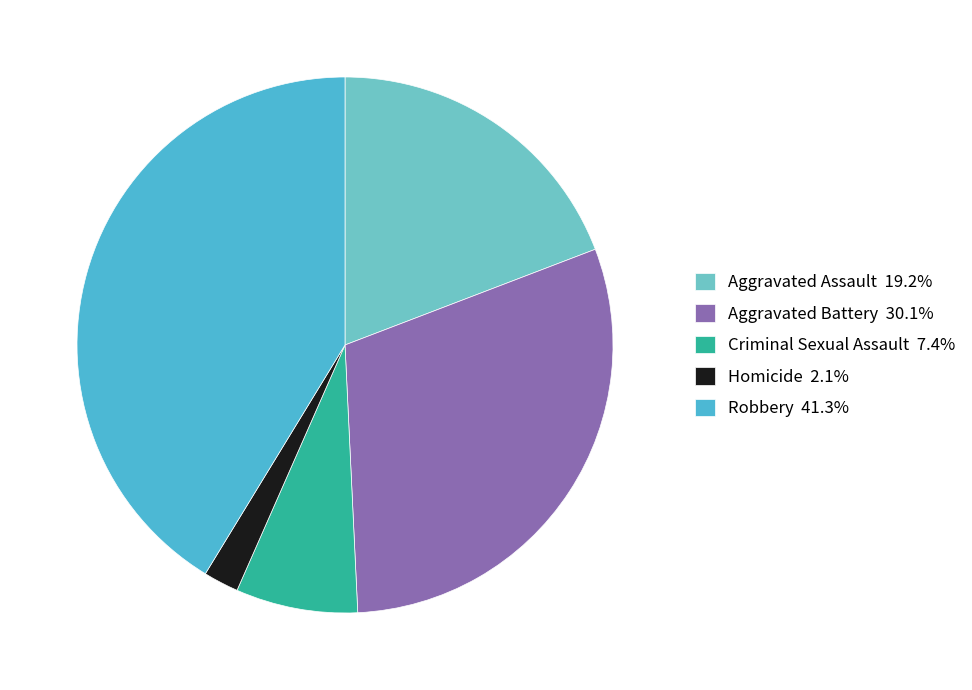

Which category has the biggest portion of the pie?

Robbery